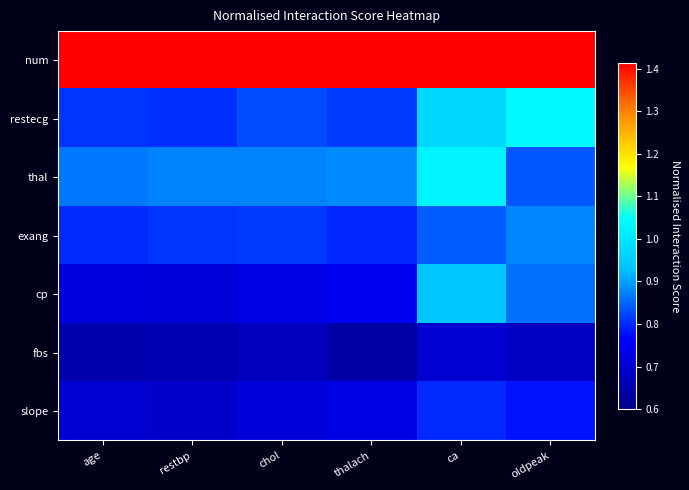

What is the total value across all series at age?

6.0